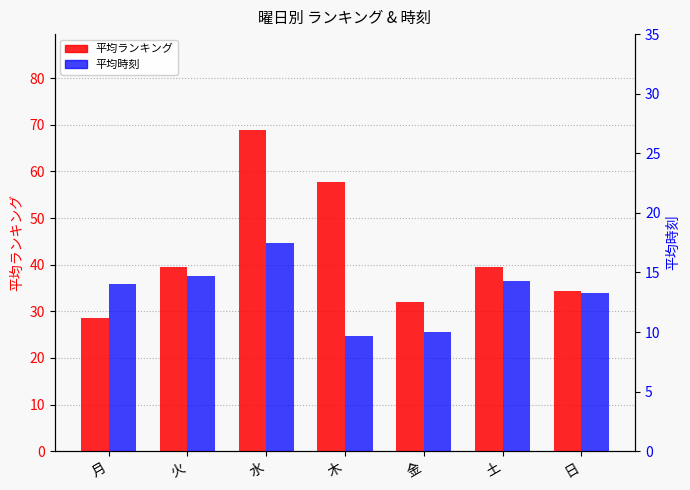

The 平均時刻 series shows 10.0 at 金. True or false?

True